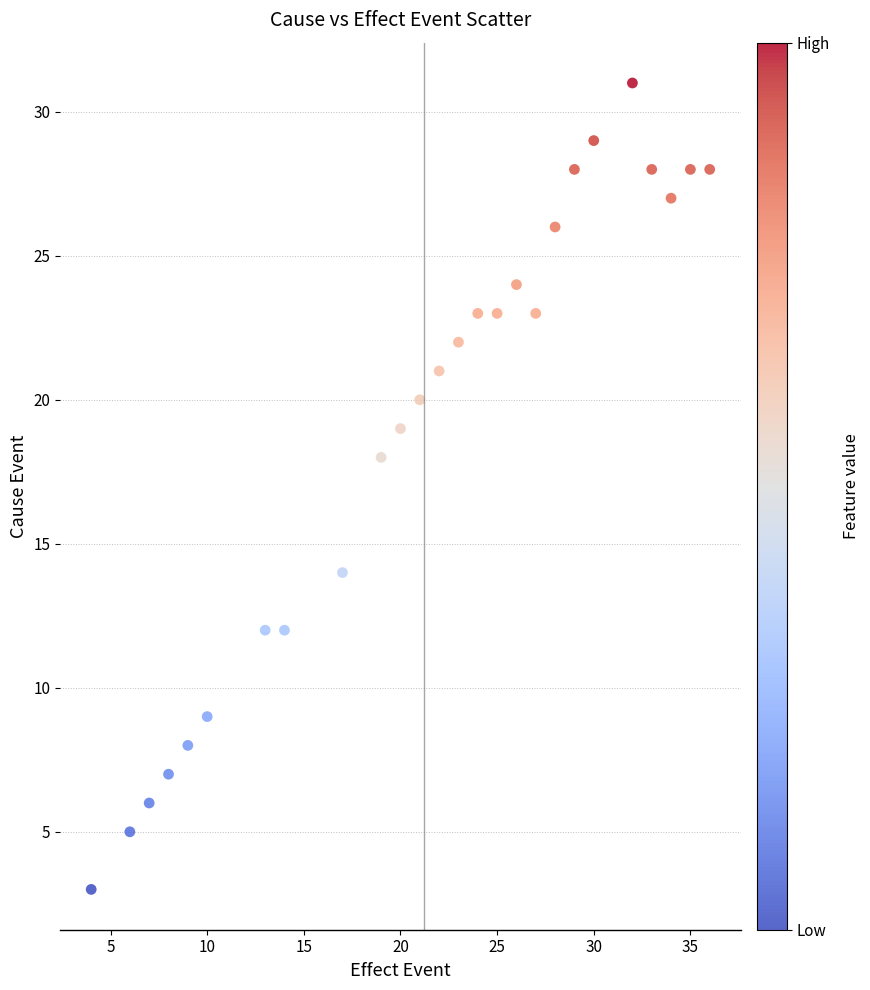

What is the range of Y values (max minus min)?

28